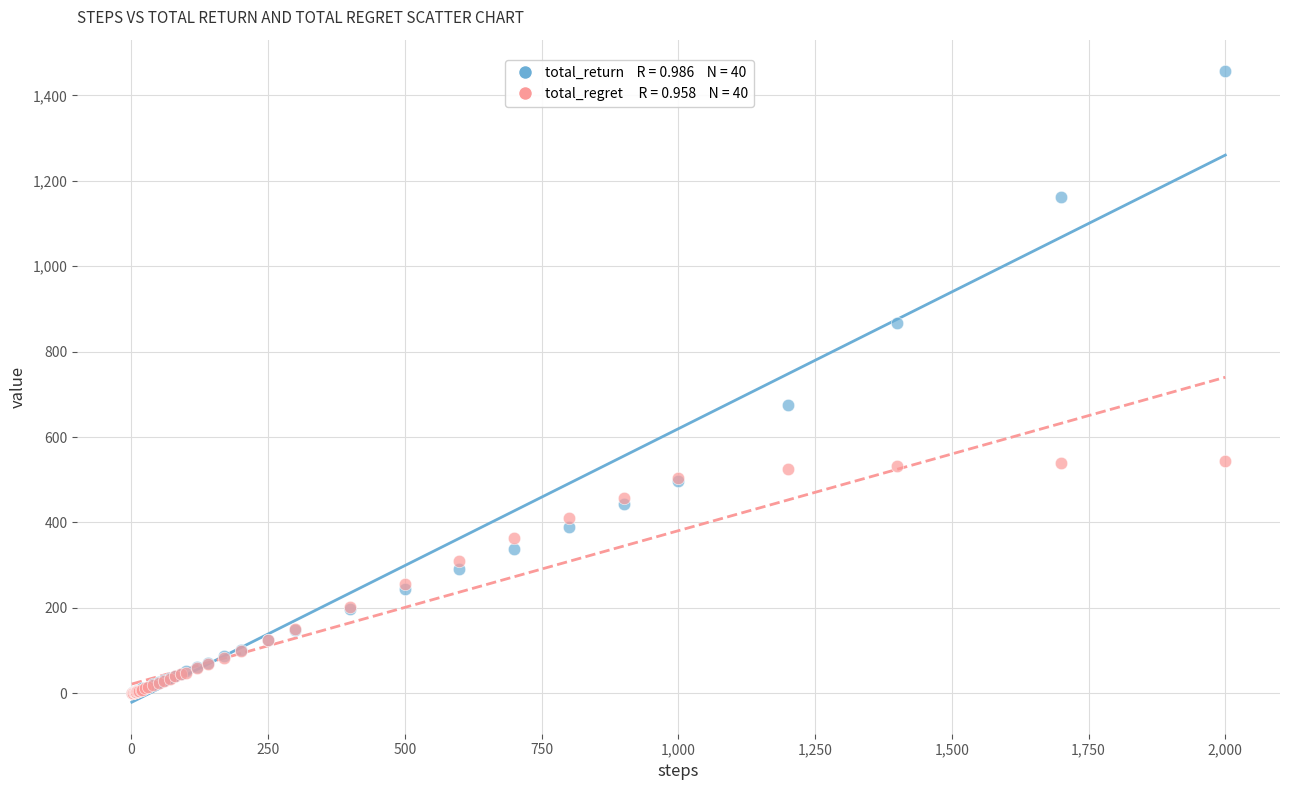

Across all series, what Y value is closest to 728?

674.8